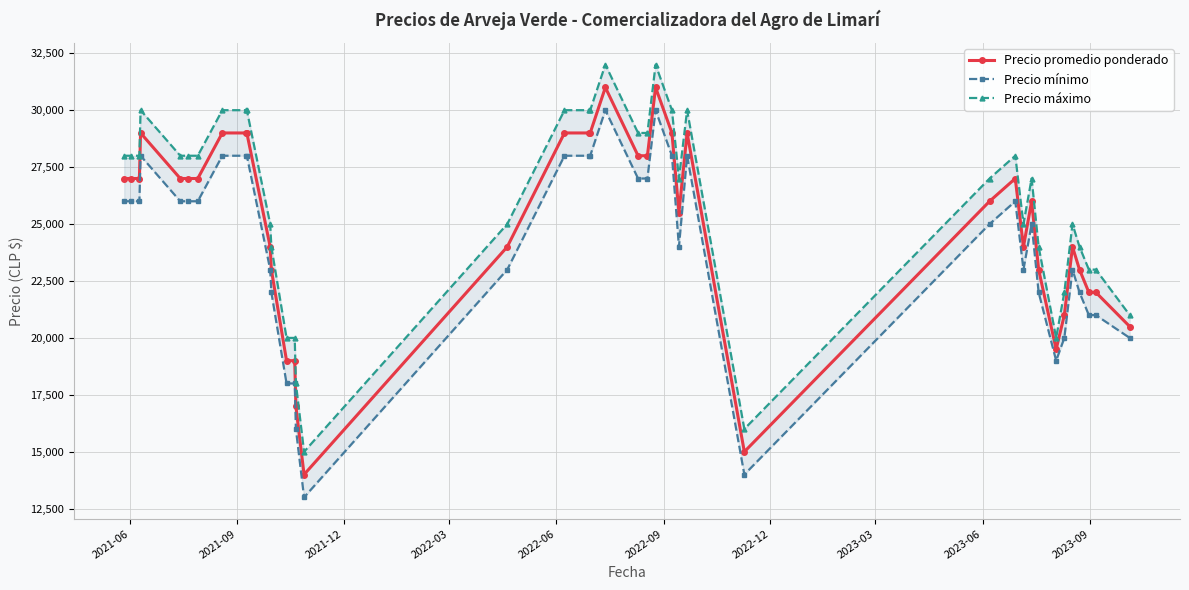

What is the value of the Precio mínimo point at the 3rd from the left?

26000